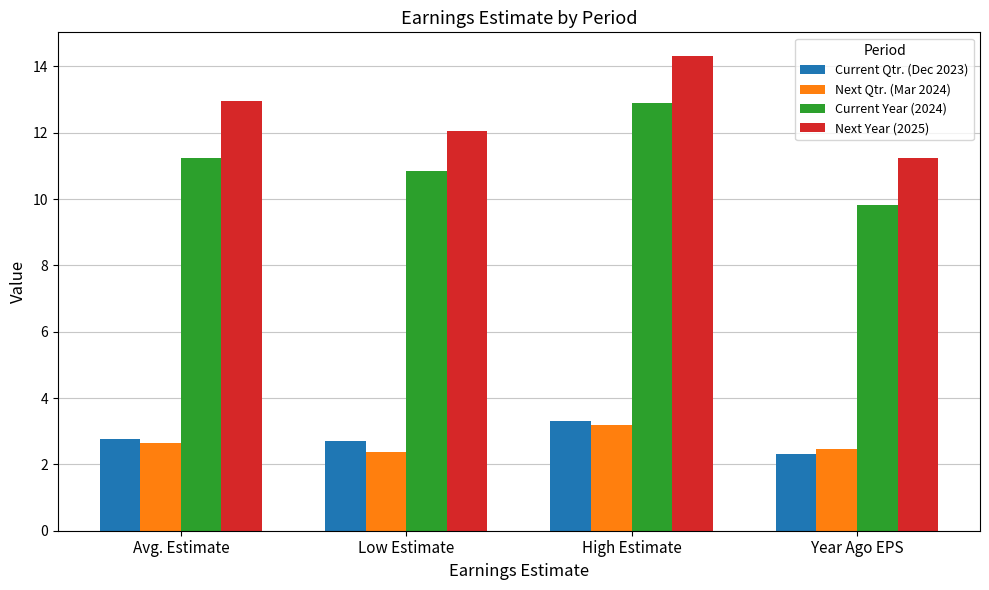

What is the difference between the second highest and minimum values in the Next Qtr. (Mar 2024) series?

0.3